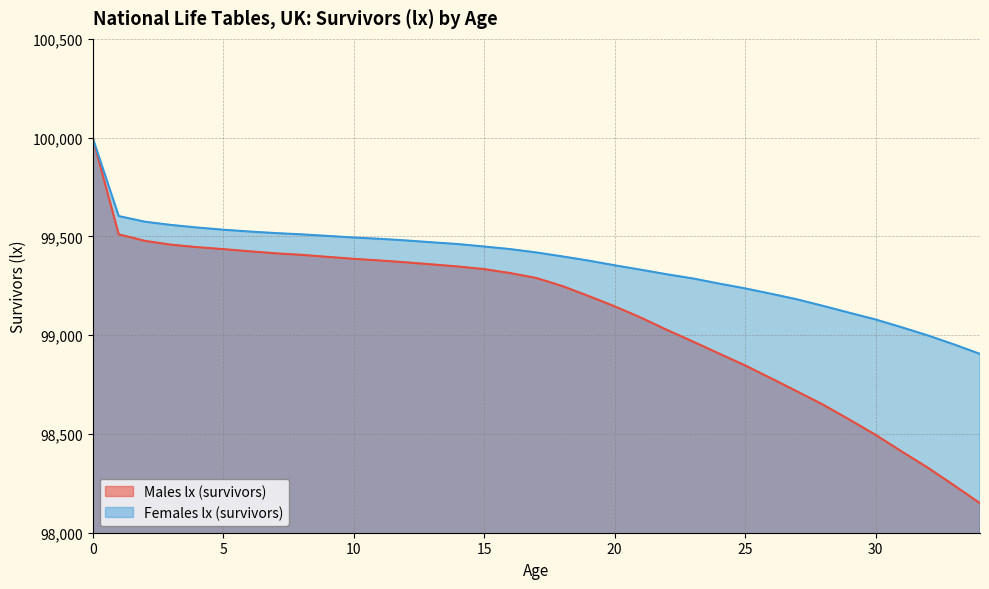

Is the value of Females lx (survivors) at 21 greater than the value of Males lx (survivors) at 9?

No